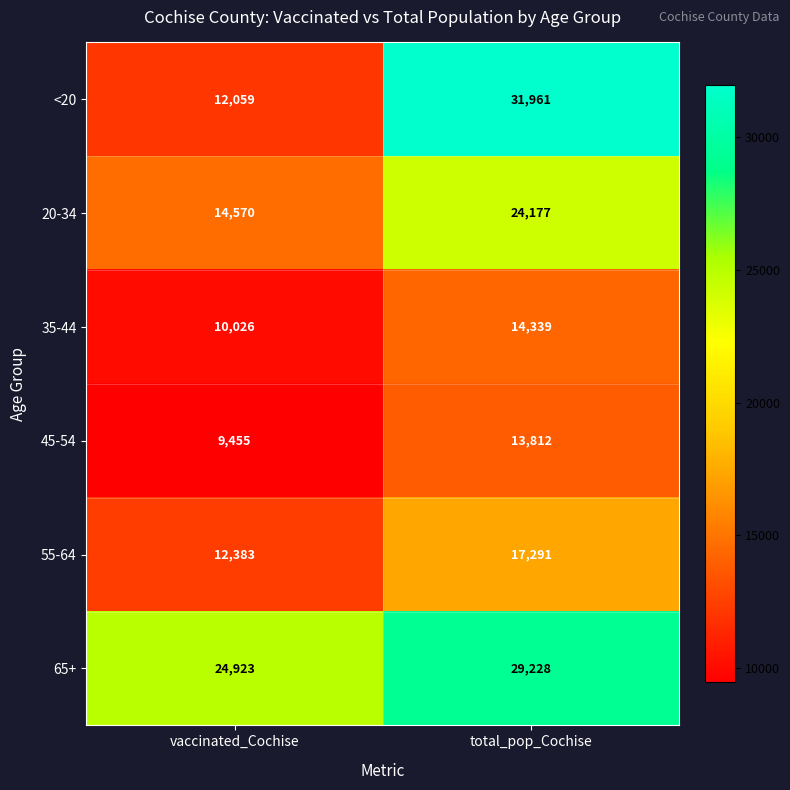

At which label does 20-34 reach its minimum?

vaccinated_Cochise